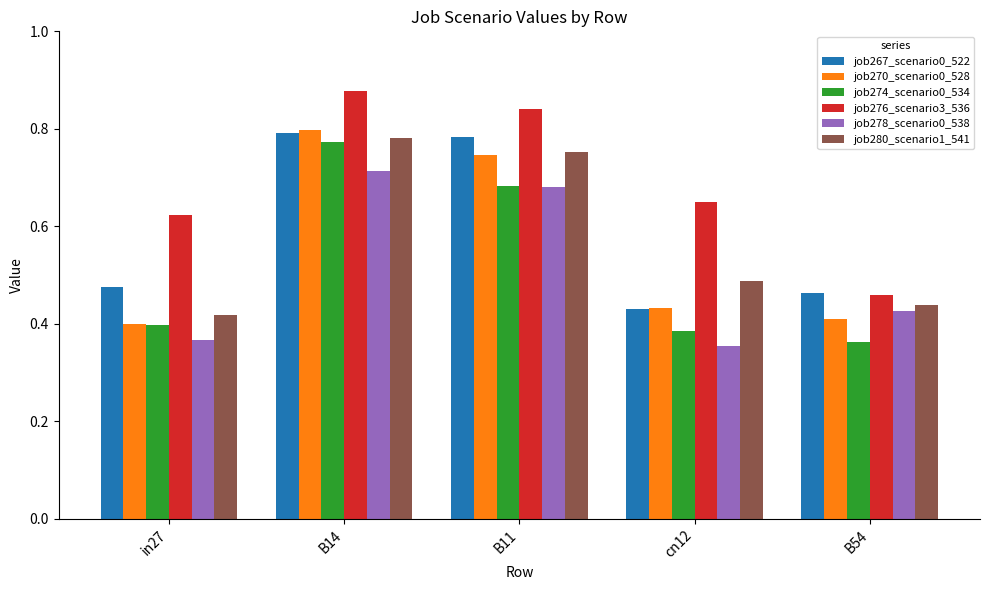

At which category does the chart reach its peak across all series?

B14